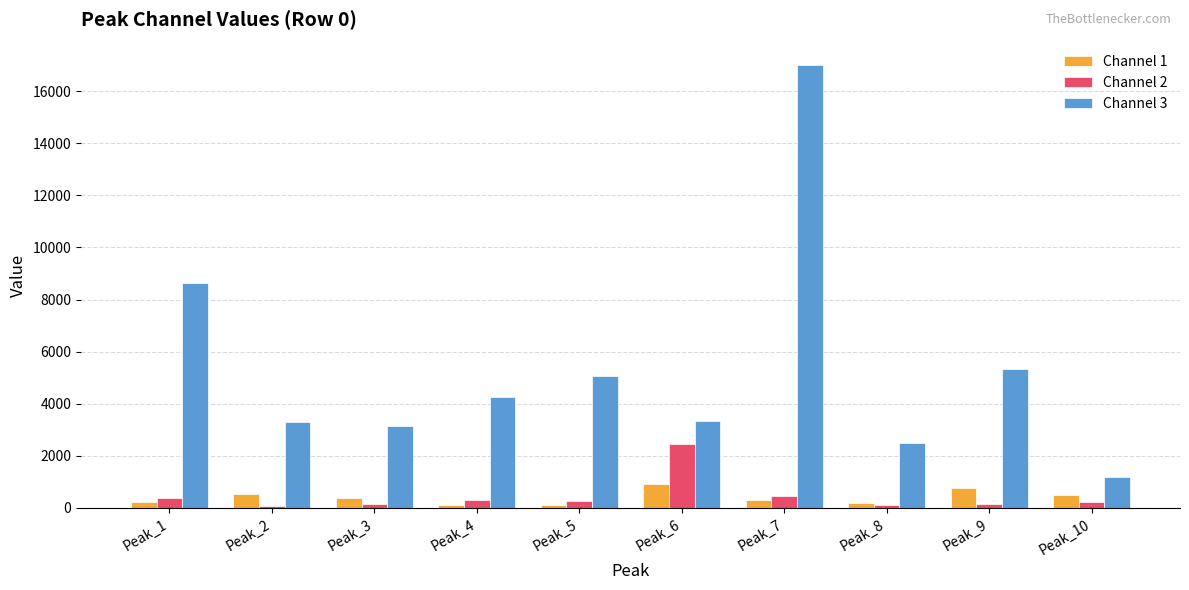

Read the Channel 2 value at Peak_8.

95.0